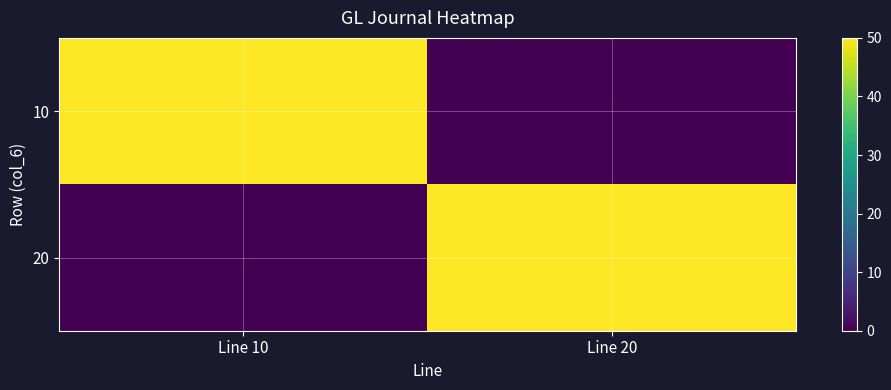

Which series has the widest spread of values?

10